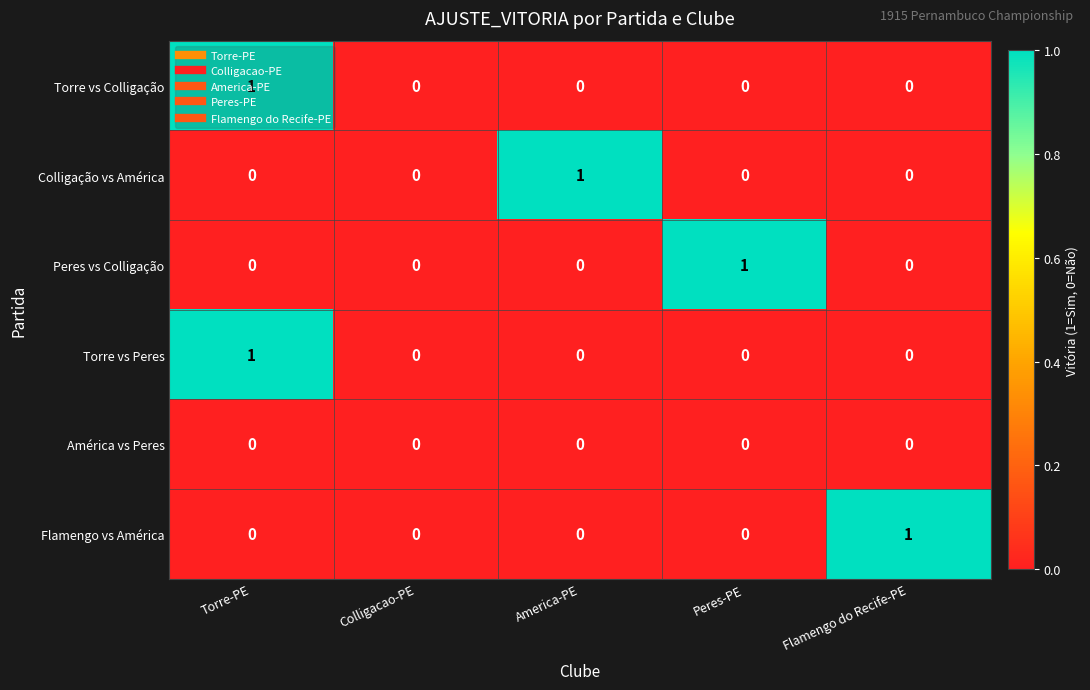

How many Peres vs Colligação values are between 0 and 1?

5